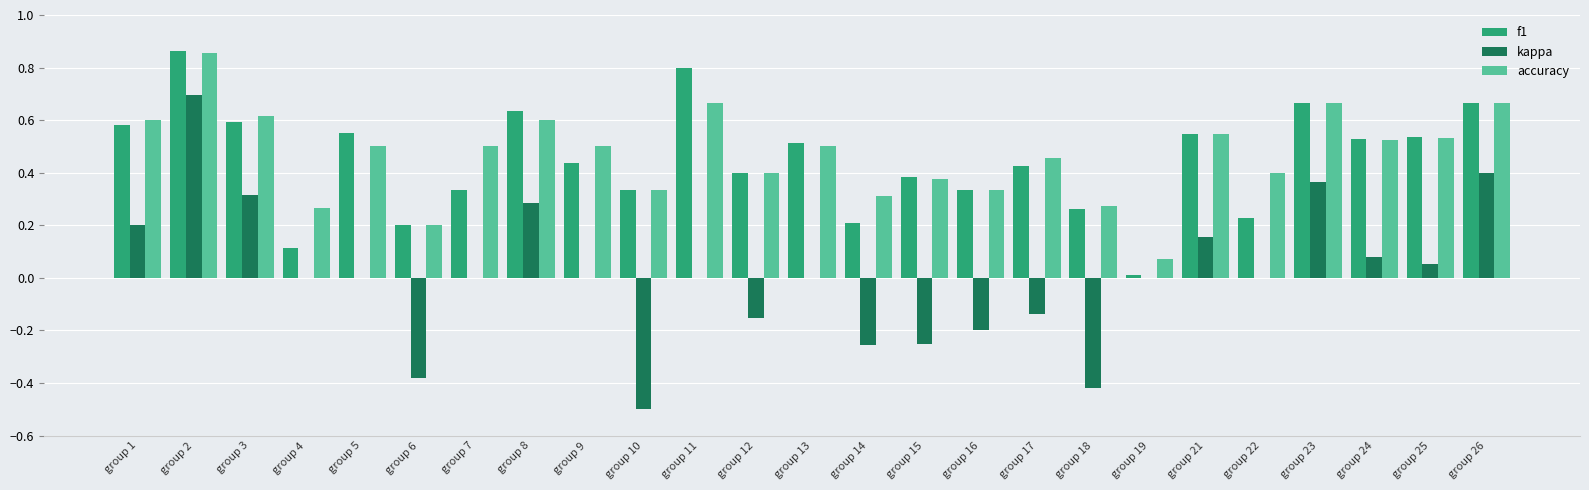

What is the total value across all series at group 2?

2.4